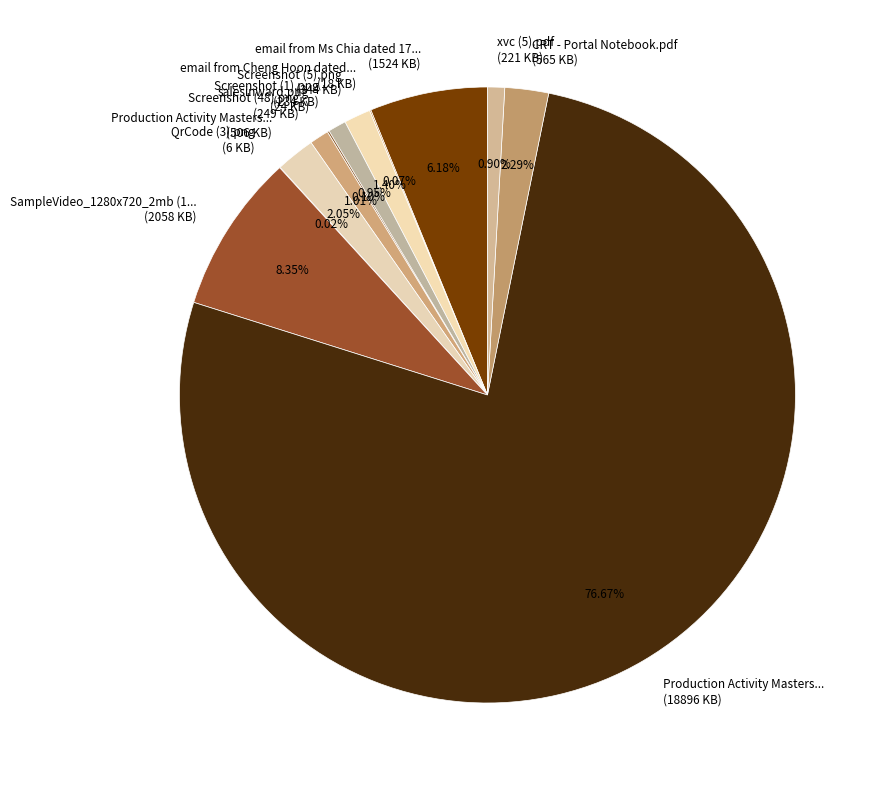

Does Production Activity Masters... (18896 KB) account for over 50% of the chart?

Yes